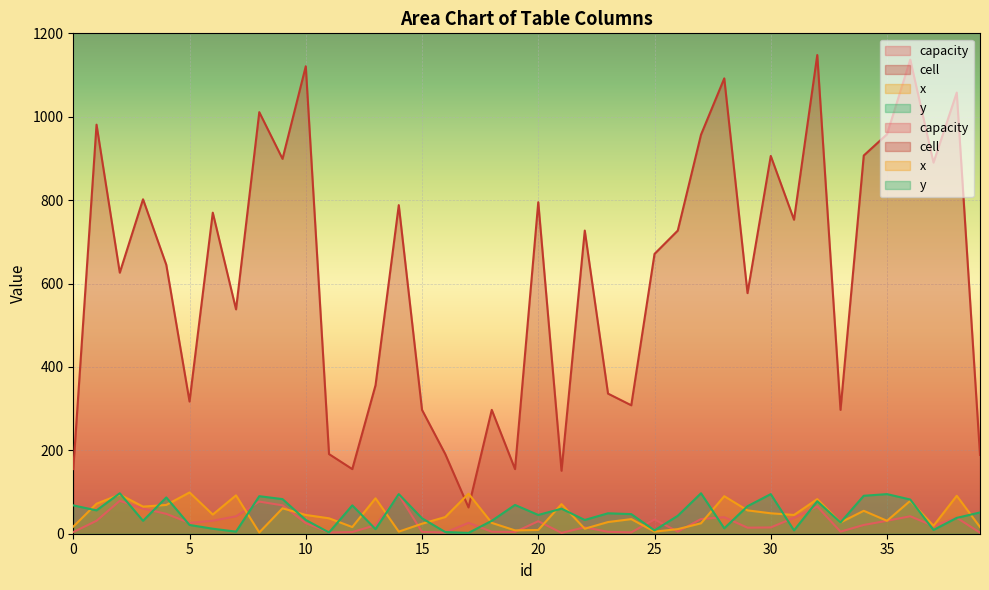

At which category does the chart reach its peak across all series?

32